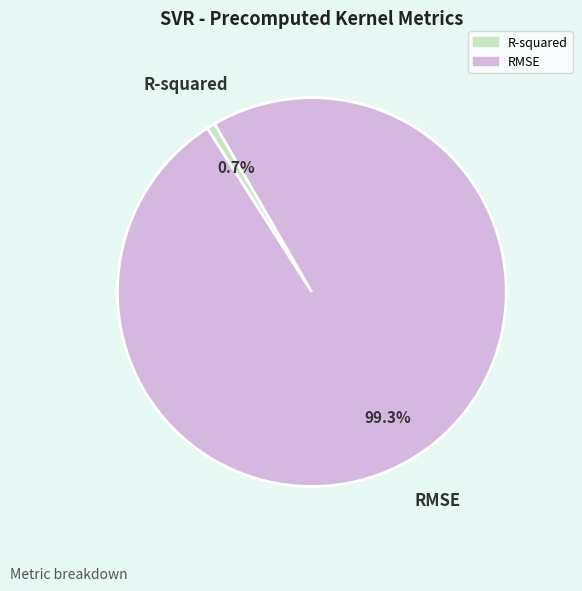

Which slice is the largest?

RMSE